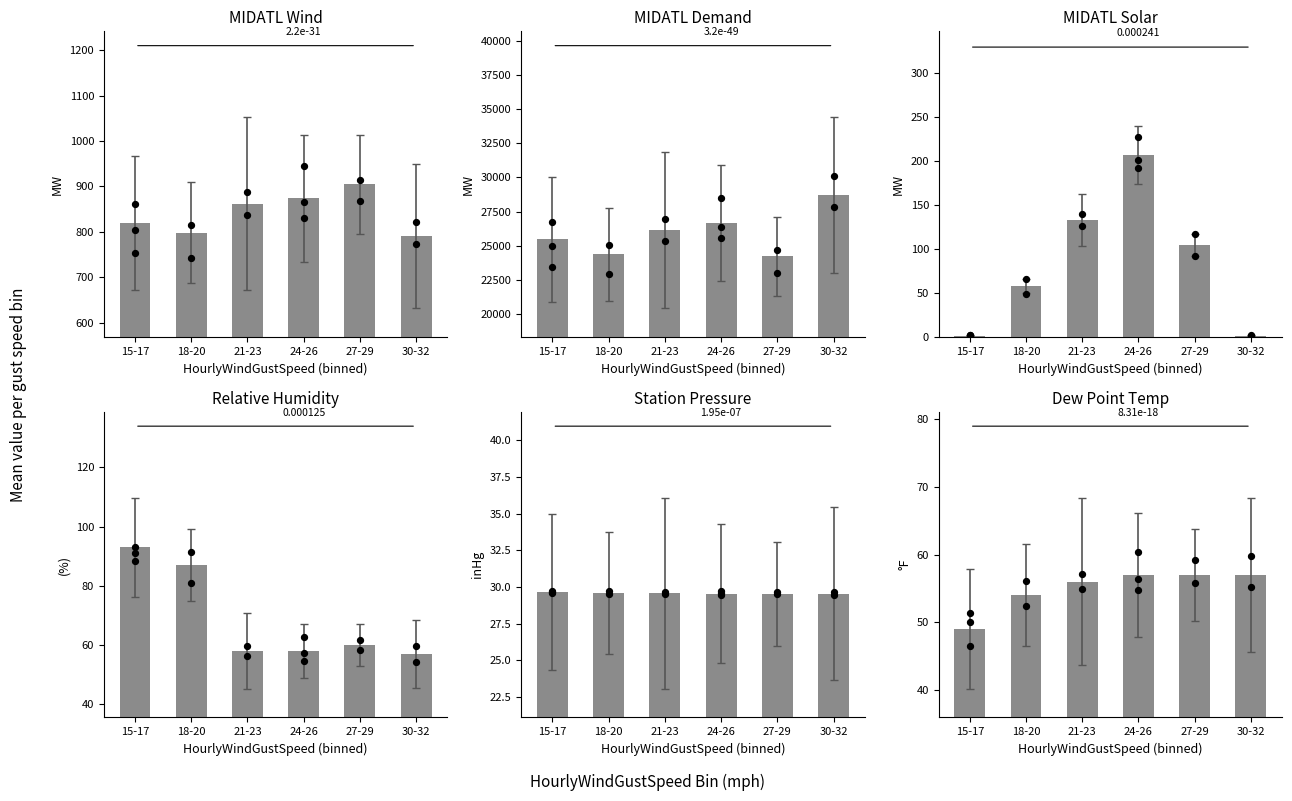

At which category is the sum across all series the highest?

30-32